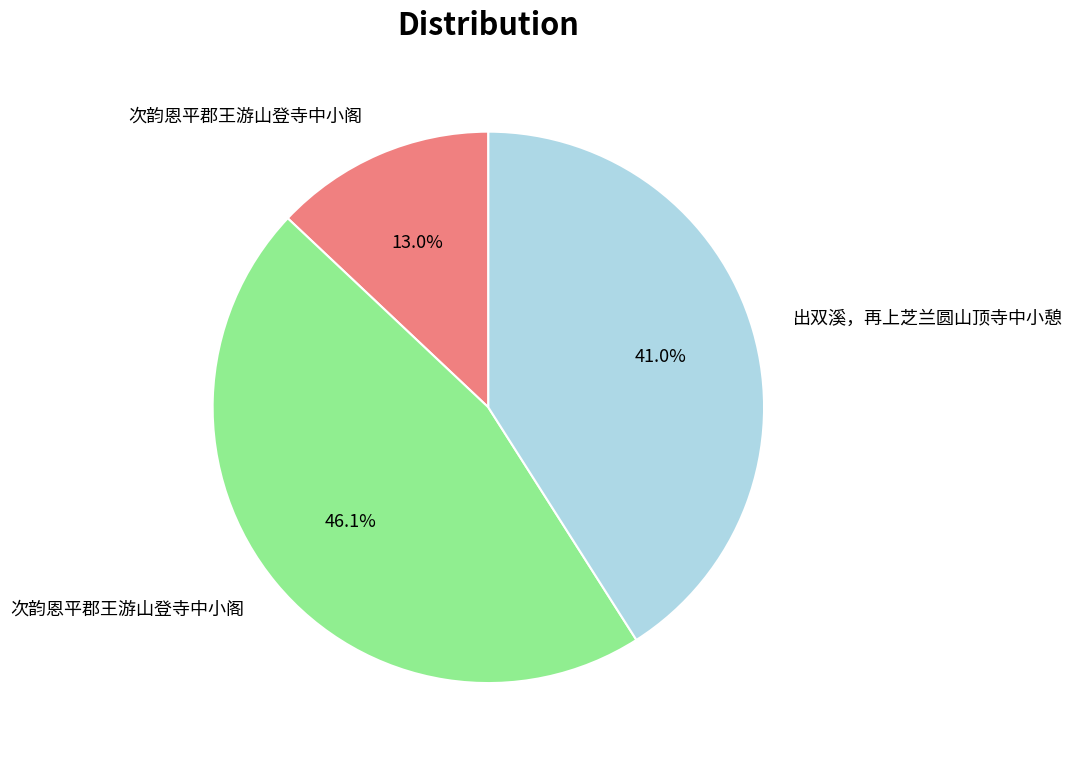

Does any single category account for the majority?

No